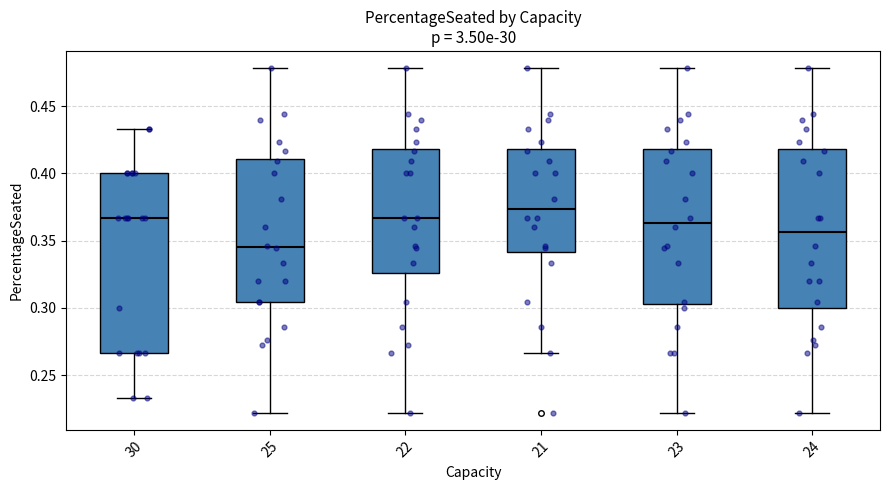

Where does the upper whisker of the box at x = 22 end on the y-axis? The values are not printed on the chart, so give them approximately, as read against the axis.

0.480